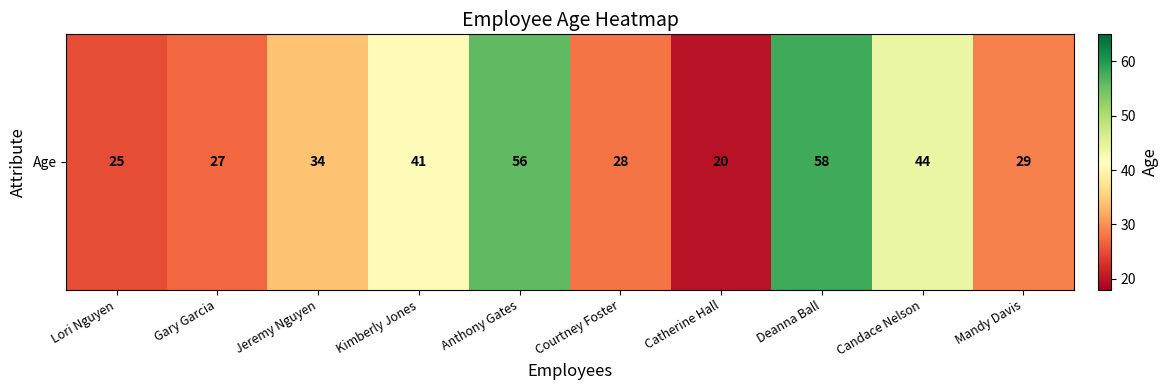

Between Kimberly Jones and Catherine Hall, which series saw the biggest shift?

Age